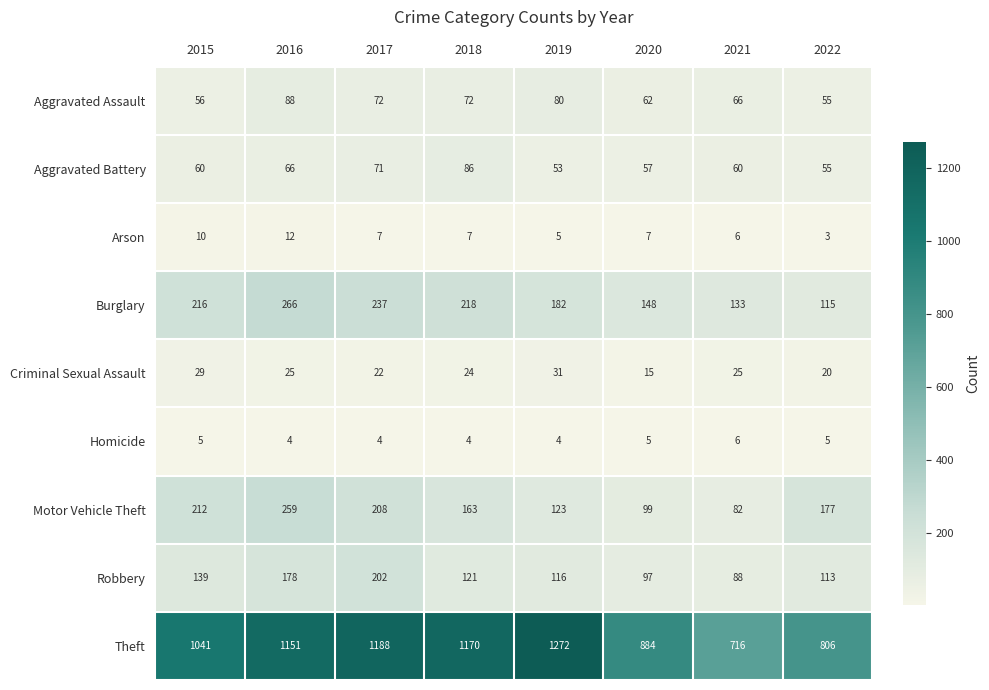

What is the difference between the maximum and minimum values in the Burglary series?

151